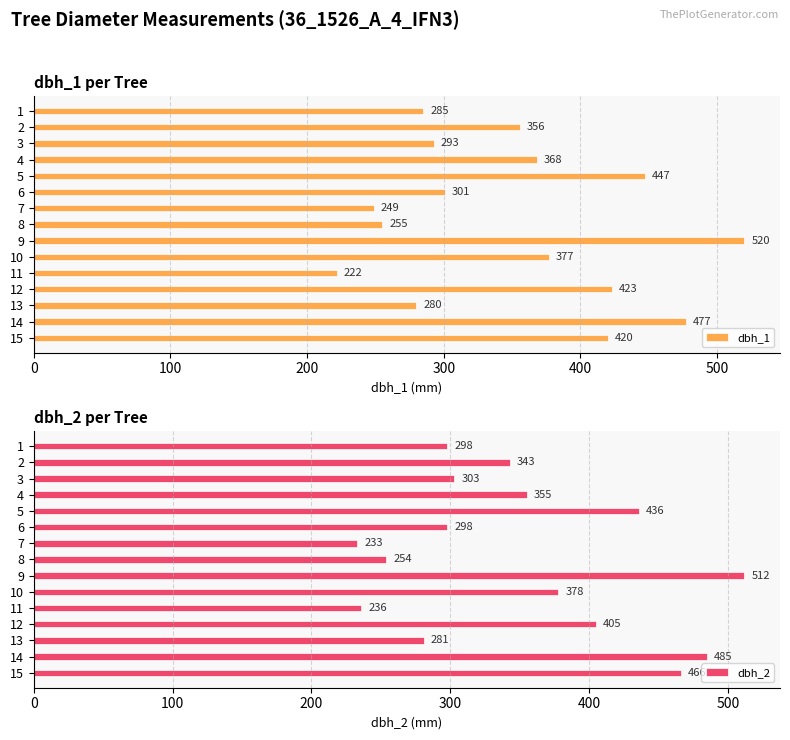

At how many categories does at least one series exceed 461?

3